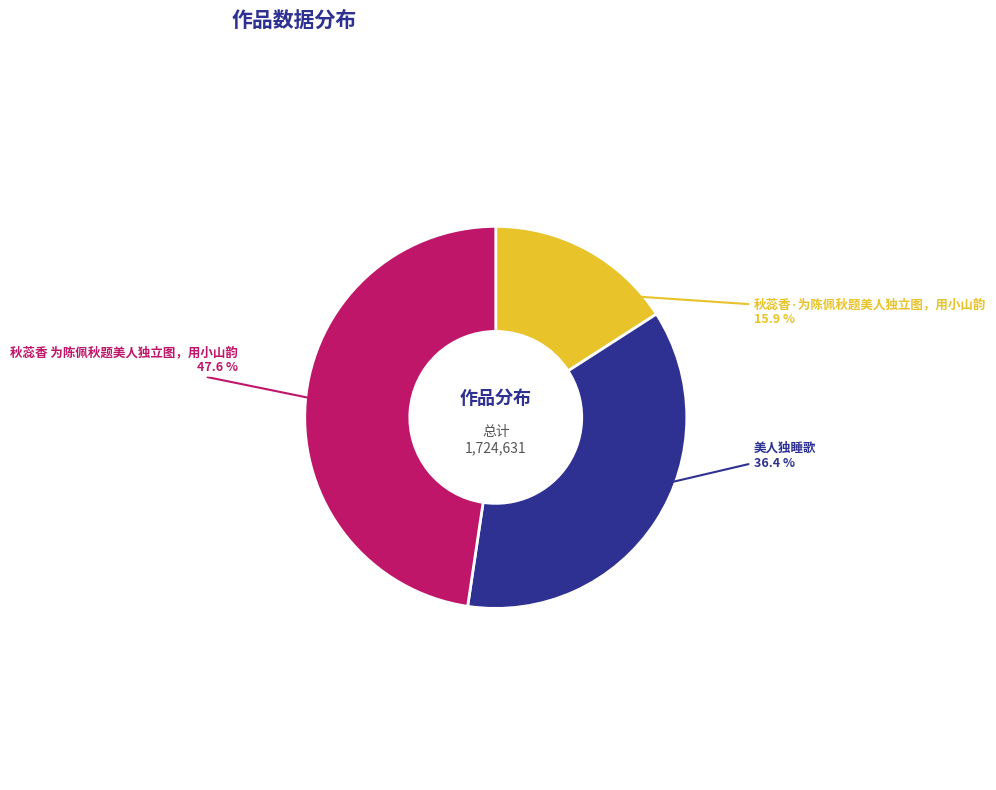

What is the smallest slice in the pie chart?

秋蕊香·为陈佩秋题美人独立图，用小山韵